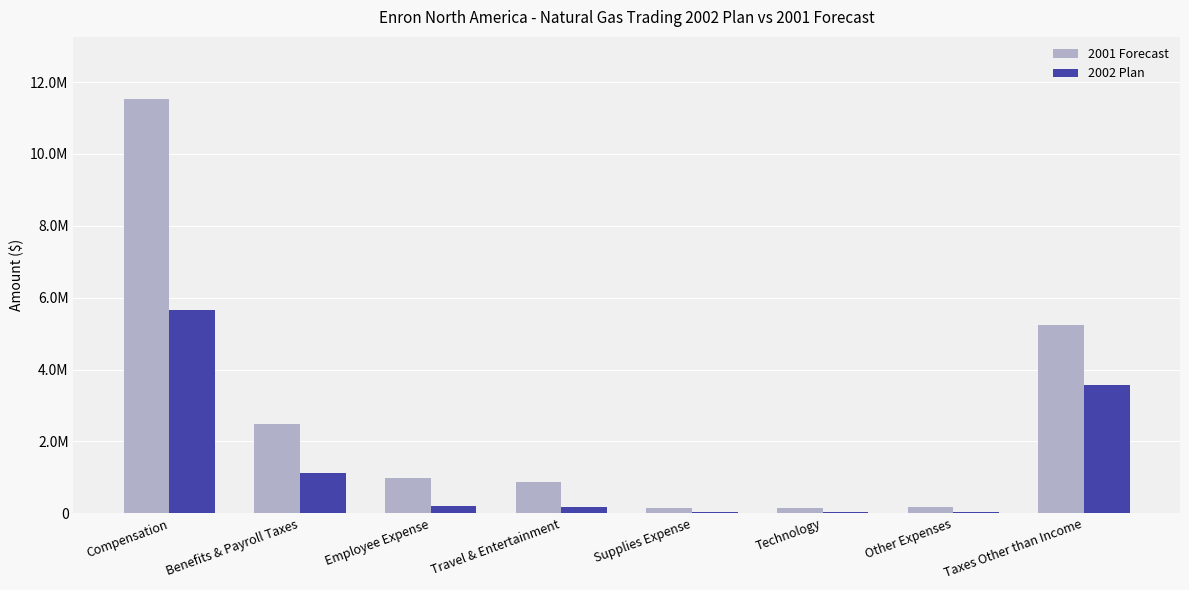

What is the label of the 7th bar from the left?

Other Expenses